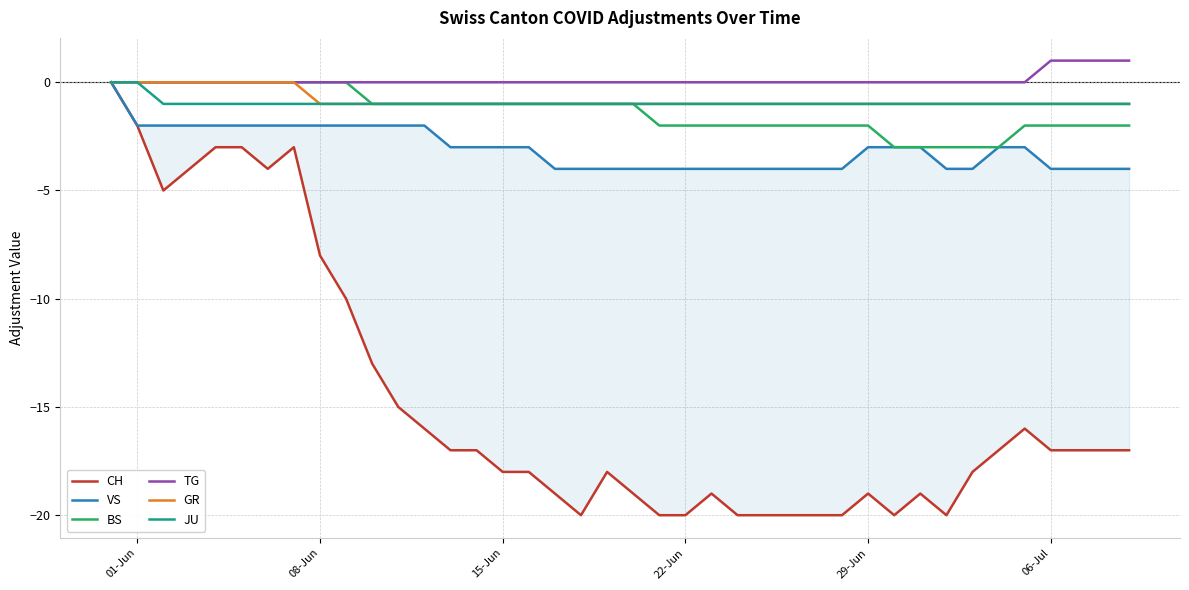

Which series has the widest spread of values?

CH